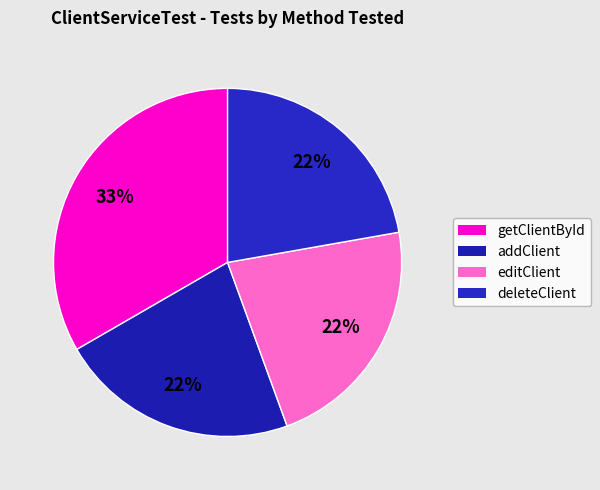

Which category has the biggest portion of the pie?

getClientById